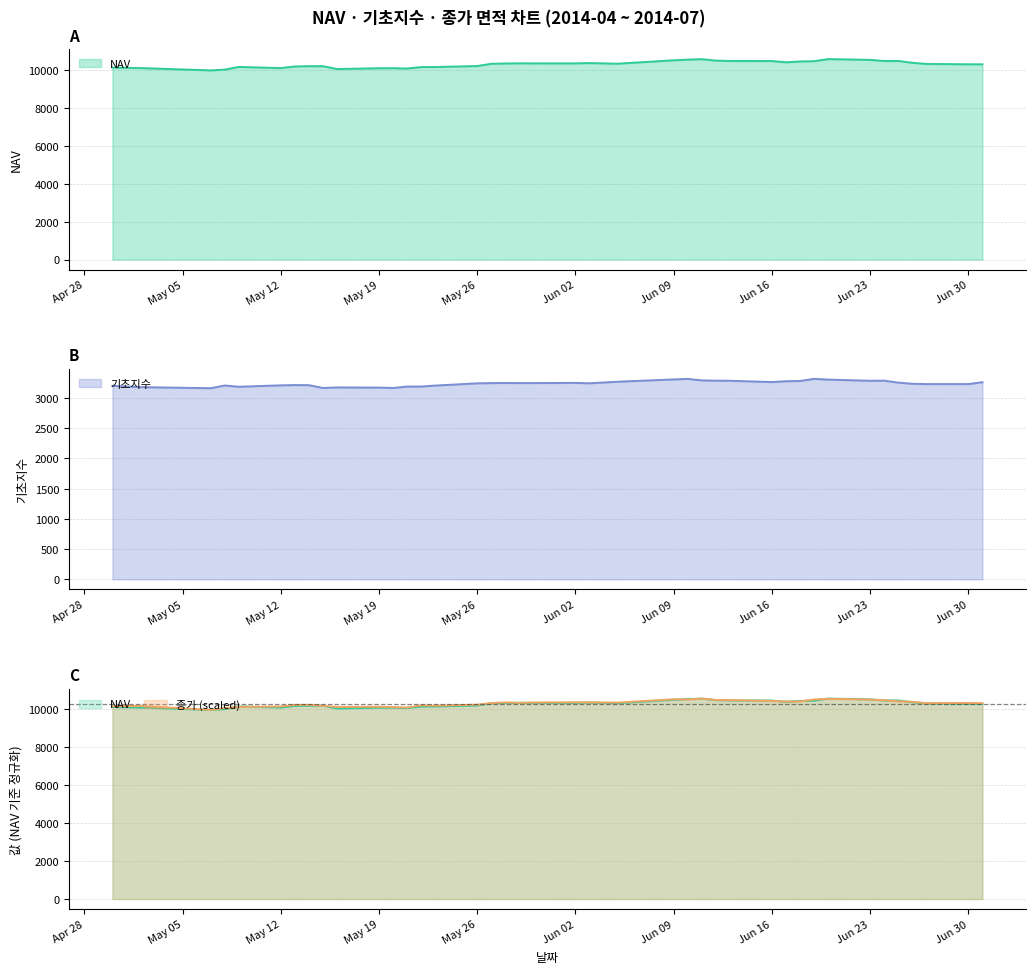

Read the 기초지수 value at May 12.

3207.0